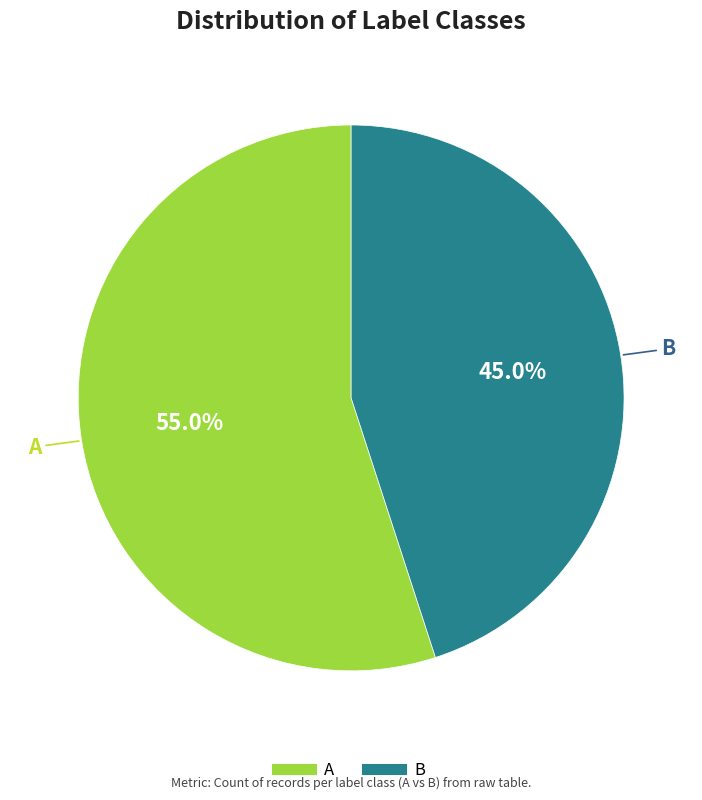

Approximately how many times larger is the value at B compared to A?

0.8